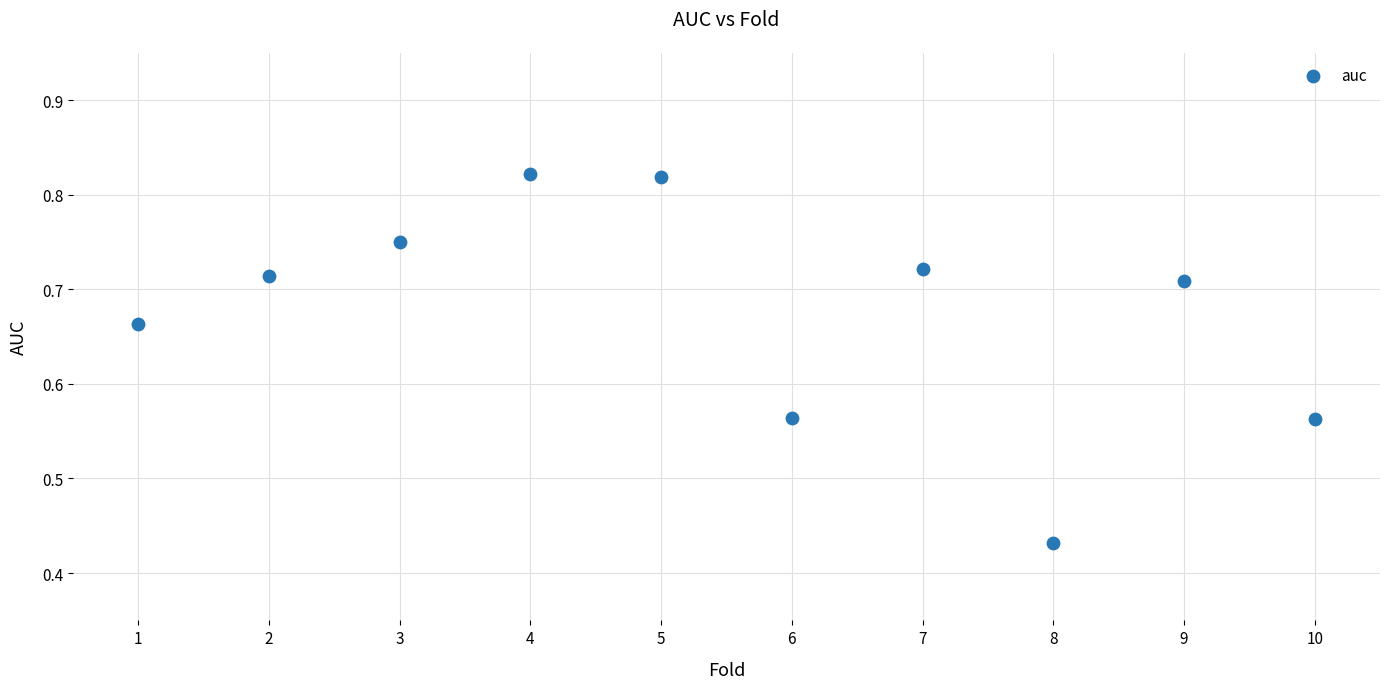

What is the average X value?

5.5